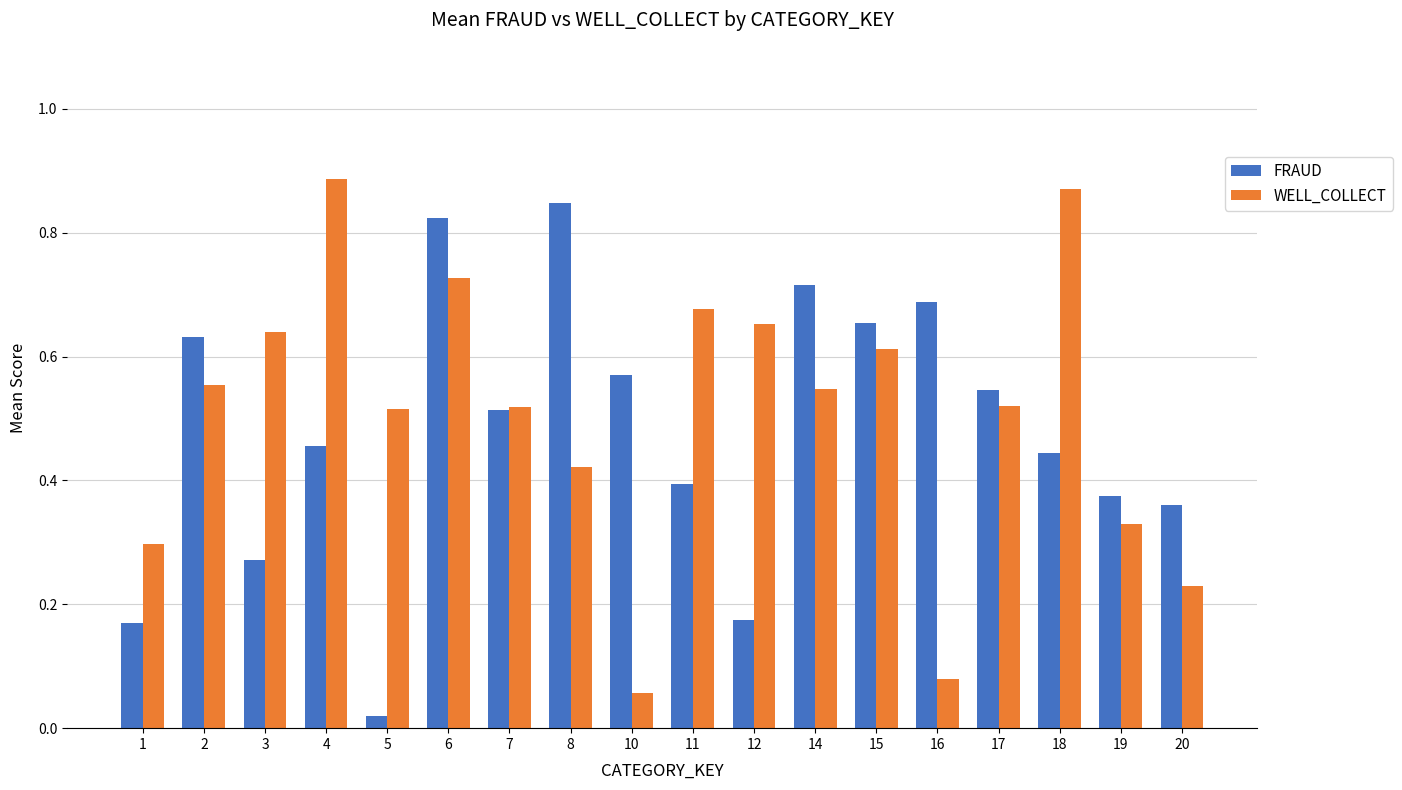

Which series changed the most between 3 and 18?

WELL_COLLECT